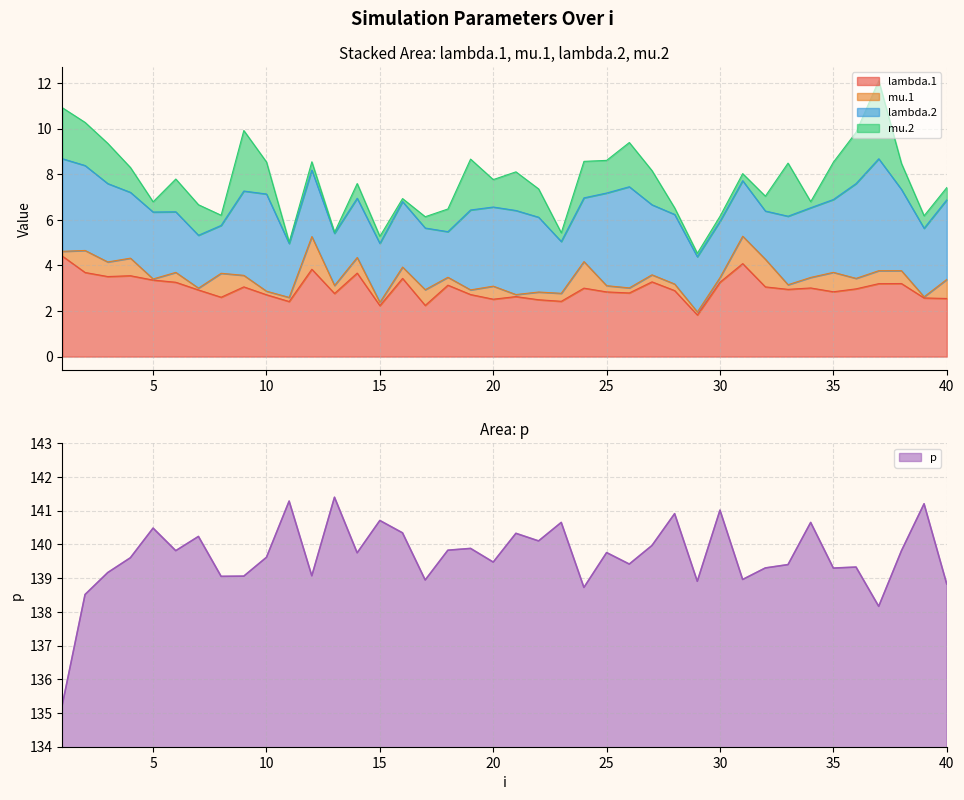

Reading right to left, extract all data points from this chart.

lambda.1: 40=2.5	39=2.6	38=3.2	37=3.2	36=3.0	35=2.8	34=3.0	33=2.9	32=3.1	31=4.1	30=3.3	29=1.8	28=2.9	27=3.3	26=2.8	25=2.8	24=3.0	23=2.4	22=2.5	21=2.6	20=2.5	19=2.7	18=3.1	17=2.2	16=3.4	15=2.2	14=3.7	13=2.8	12=3.8	11=2.4	10=2.7	9=3.1	8=2.6	7=2.9	6=3.3	5=3.4	4=3.5	3=3.5	2=3.7	1=4.4
mu.1: 40=0.8	39=0.1	38=0.6	37=0.6	36=0.5	35=0.9	34=0.5	33=0.2	32=1.2	31=1.2	30=0.2	29=0.1	28=0.3	27=0.3	26=0.2	25=0.3	24=1.2	23=0.4	22=0.3	21=0.1	20=0.6	19=0.2	18=0.3	17=0.7	16=0.5	15=0.1	14=0.7	13=0.4	12=1.4	11=0.2	10=0.2	9=0.5	8=1.1	7=0.1	6=0.4	5=0.0	4=0.8	3=0.6	2=1.0	1=0.2
lambda.2: 40=3.5	39=3.0	38=3.6	37=4.9	36=4.2	35=3.2	34=3.1	33=3.0	32=2.1	31=2.4	30=2.5	29=2.4	28=3.1	27=3.1	26=4.4	25=4.1	24=2.8	23=2.3	22=3.3	21=3.7	20=3.5	19=3.5	18=2.0	17=2.7	16=2.9	15=2.6	14=2.6	13=2.3	12=2.9	11=2.4	10=4.3	9=3.7	8=2.1	7=2.3	6=2.7	5=2.9	4=2.9	3=3.4	2=3.7	1=4.1
mu.2: 40=0.5	39=0.5	38=1.1	37=3.4	36=2.2	35=1.6	34=0.3	33=2.3	32=0.7	31=0.3	30=0.2	29=0.2	28=0.3	27=1.5	26=1.9	25=1.4	24=1.6	23=0.4	22=1.2	21=1.7	20=1.2	19=2.2	18=1.0	17=0.5	16=0.1	15=0.3	14=0.6	13=0.0	12=0.4	11=0.1	10=1.4	9=2.7	8=0.4	7=1.3	6=1.4	5=0.4	4=1.1	3=1.8	2=1.9	1=2.2
p: 40=138.8	39=141.2	38=139.8	37=138.2	36=139.3	35=139.3	34=140.7	33=139.4	32=139.3	31=139.0	30=141.0	29=138.9	28=140.9	27=140.0	26=139.4	25=139.8	24=138.7	23=140.7	22=140.1	21=140.3	20=139.5	19=139.9	18=139.8	17=138.9	16=140.3	15=140.7	14=139.8	13=141.4	12=139.1	11=141.3	10=139.6	9=139.1	8=139.1	7=140.2	6=139.8	5=140.5	4=139.6	3=139.2	2=138.5	1=135.3